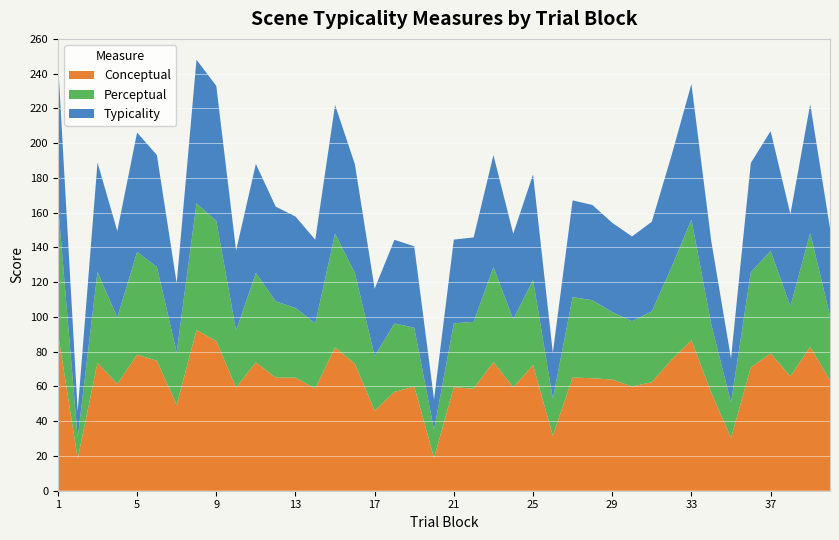

Reading right to left, list all the values displayed in this chart.

Conceptual: 40=63.5	39=82.8	38=65.8	37=79.0	36=71.0	35=30.4	34=56.5	33=86.5	32=75.4	31=62.4	30=60.0	29=64.0	28=64.7	27=65.2	26=31.6	25=72.3	24=59.5	23=74.0	22=58.7	21=59.6	20=18.9	19=60.0	18=56.9	17=46.0	16=73.0	15=82.5	14=58.8	13=65.1	12=65.1	11=73.9	10=59.3	9=86.1	8=92.4	7=49.4	6=74.8	5=78.3	4=61.4	3=73.6	2=18.5	1=90.9
Perceptual: 40=37.2	39=65.5	38=40.3	37=59.0	36=54.8	35=20.4	34=39.4	33=69.5	32=53.3	31=40.8	30=37.6	29=38.8	28=44.9	27=46.2	26=21.3	25=49.0	24=39.1	23=54.7	22=38.5	21=36.8	20=16.2	19=33.8	18=39.4	17=31.5	16=52.2	15=65.5	14=37.5	13=40.1	12=43.9	11=51.5	10=32.8	9=69.2	8=72.9	7=30.2	6=54.0	5=59.1	4=38.2	3=52.3	2=11.9	1=74.4
Typicality: 40=50.3	39=74.1	38=53.0	37=69.0	36=62.9	35=25.4	34=47.9	33=78.0	32=64.4	31=51.6	30=48.8	29=51.4	28=54.8	27=55.7	26=26.5	25=60.7	24=49.3	23=64.4	22=48.6	21=48.2	20=17.5	19=46.9	18=48.1	17=38.7	16=62.6	15=74.0	14=48.1	13=52.6	12=54.5	11=62.7	10=46.1	9=77.7	8=82.7	7=39.8	6=64.4	5=68.7	4=49.8	3=63.0	2=15.2	1=82.7